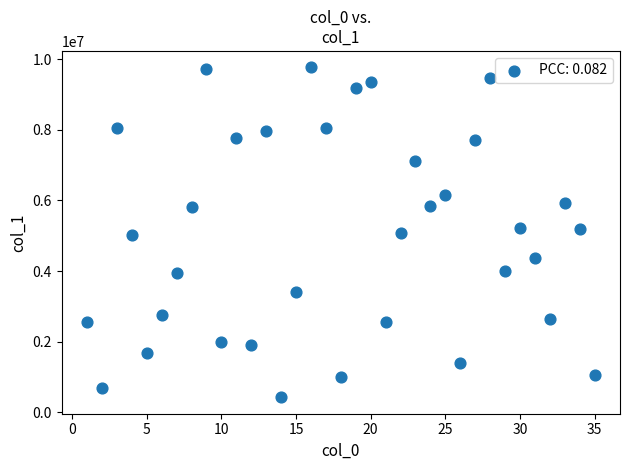

What is the range of X values (max minus min)?

34